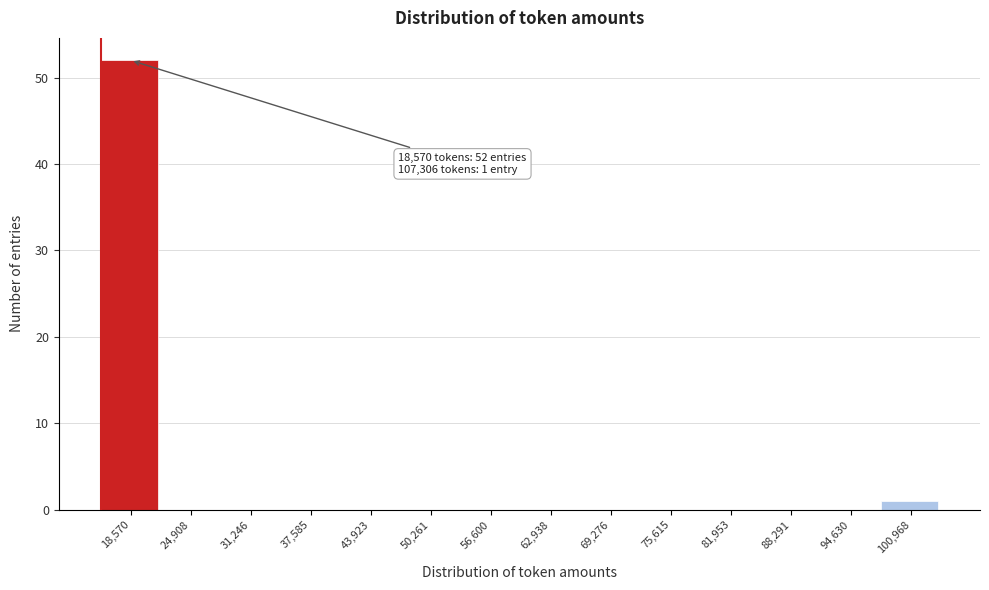

Reading left to right, list all the values displayed in this chart.

18,570=52	24,908=0	31,246=0	37,585=0	43,923=0	50,261=0	56,600=0	62,938=0	69,276=0	75,615=0	81,953=0	88,291=0	94,630=0	100,968=1